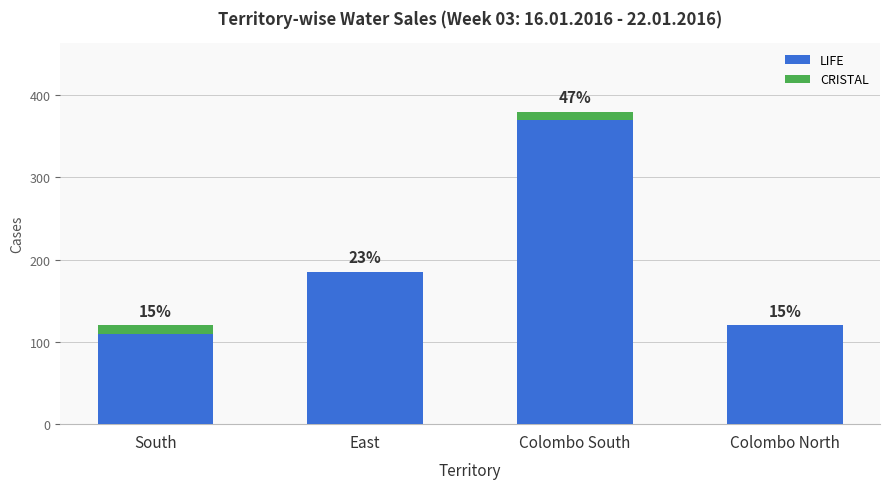

Are the bars grouped side by side (vs. stacked)?

No